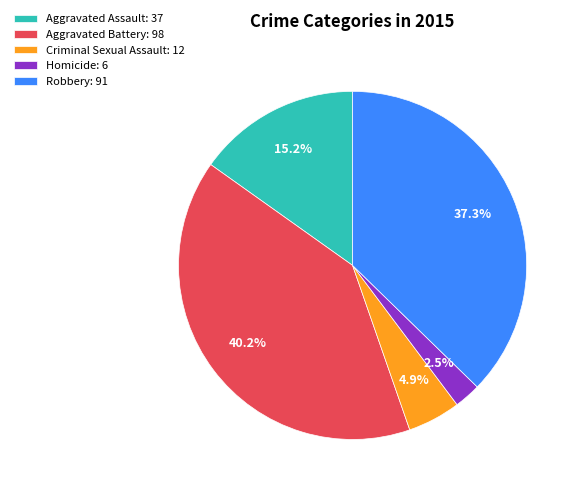

How many slices are in this pie chart?

5